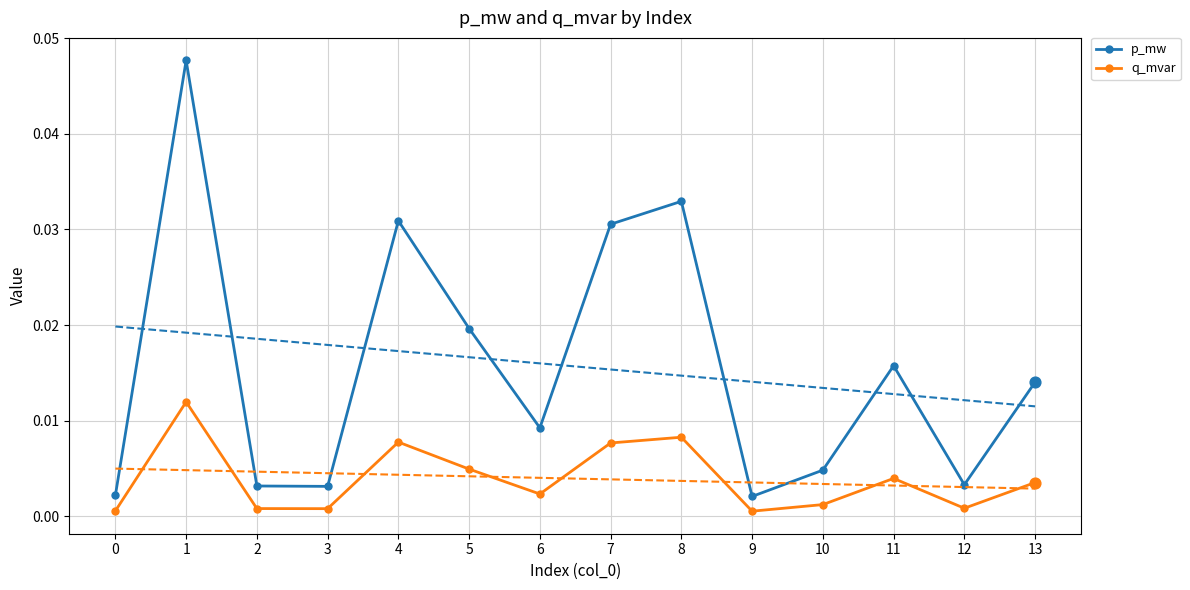

Which series has the largest Y range (max minus min)?

p_mw